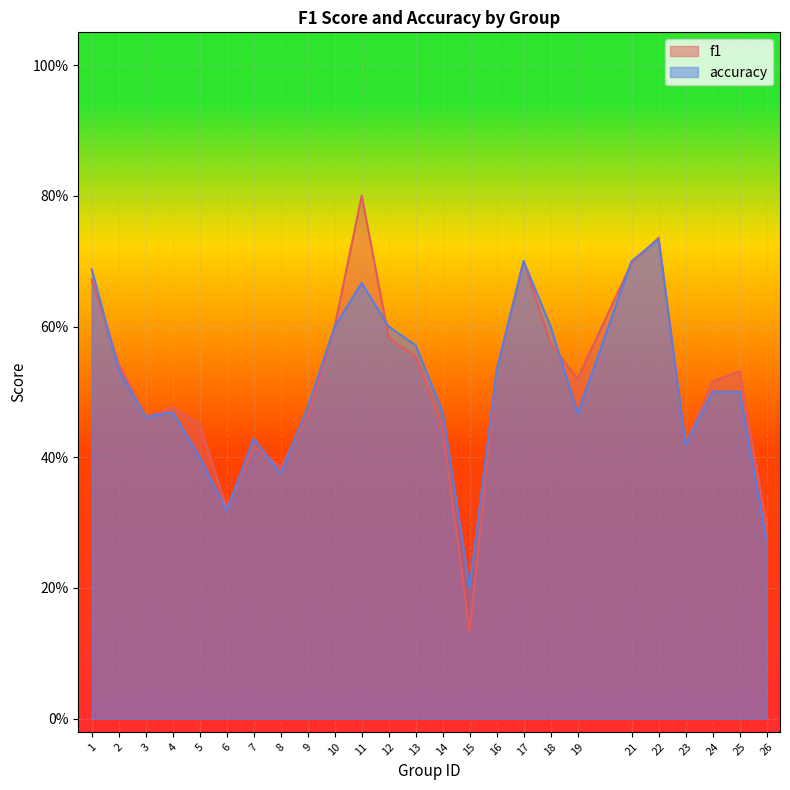

What is the value of the f1 point at the 13th from the left?

0.6